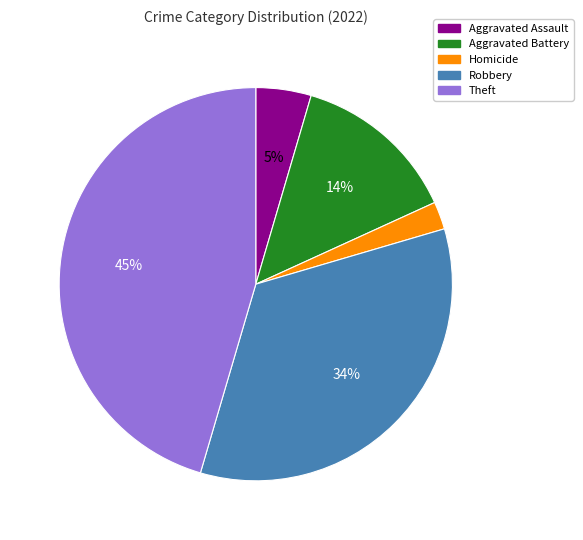

Which has a higher value, Robbery or Theft?

Theft